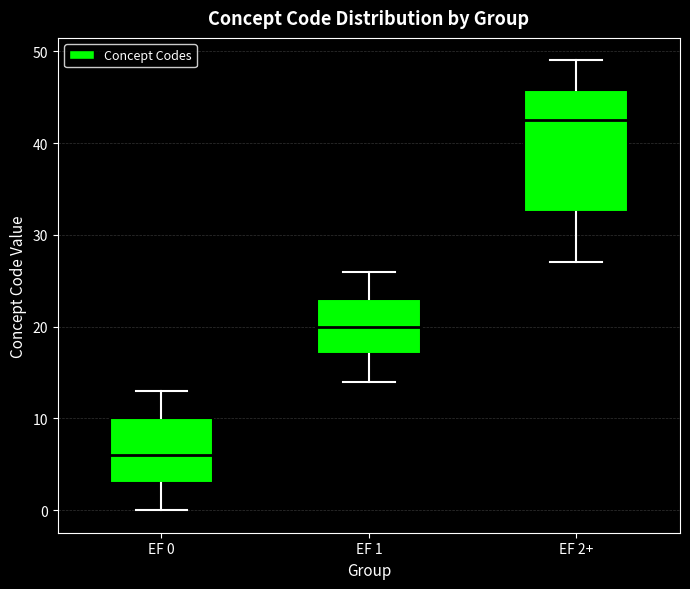

Reading left to right, read every box against the y-axis: the position of its median line, the range the box covers, and the ends of its whiskers. The values are not printed on the chart, so give them approximately, as read against the axis.

EF 0: median 6, box 3 to 10, whiskers 0 to 13
EF 1: median 20, box 17 to 23, whiskers 14 to 26
EF 2+: median 43, box 33 to 46, whiskers 27 to 49